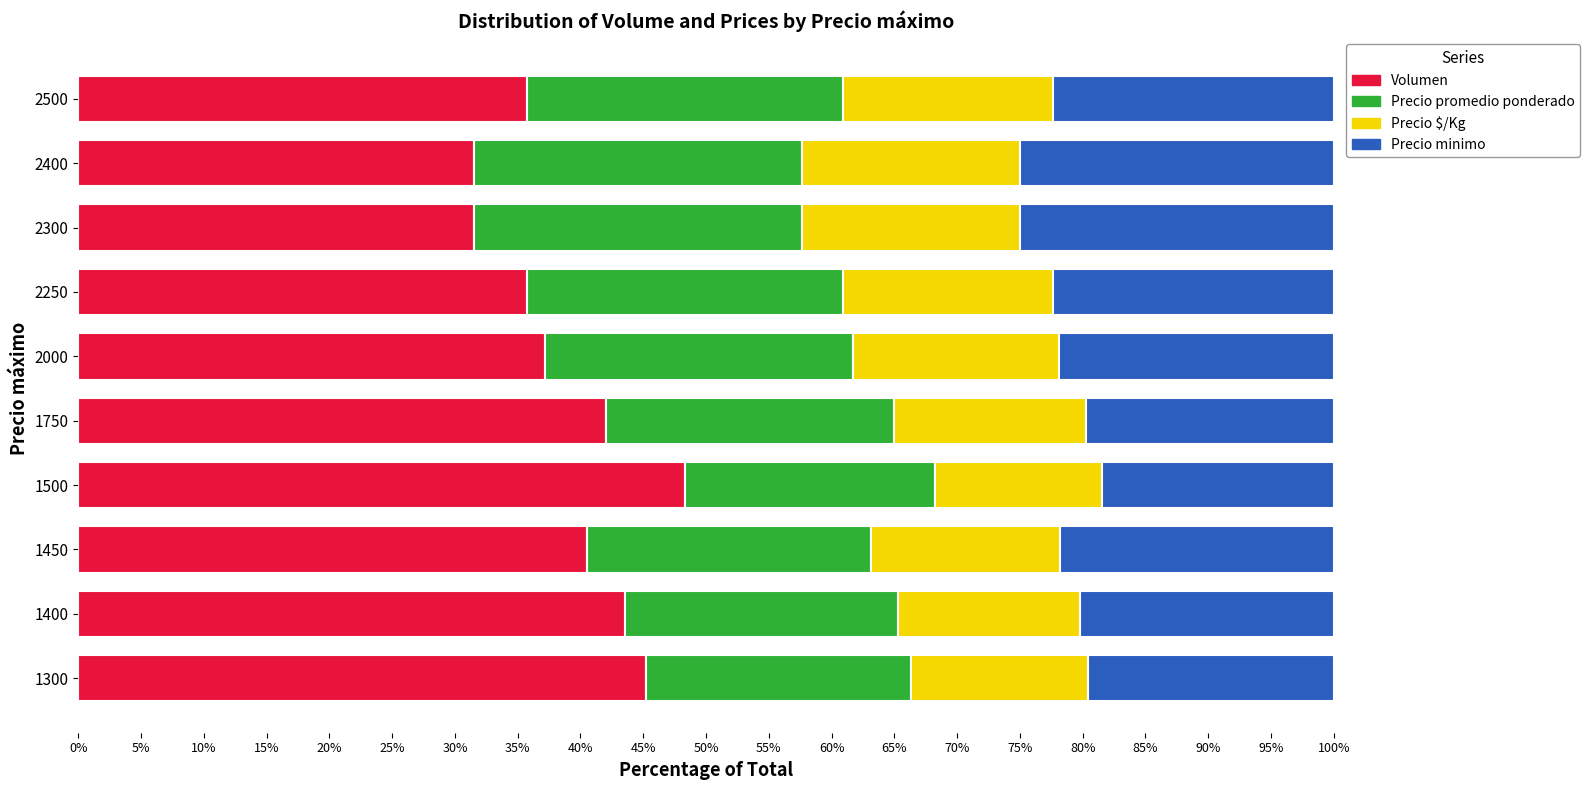

How many distinct data groups are displayed?

4